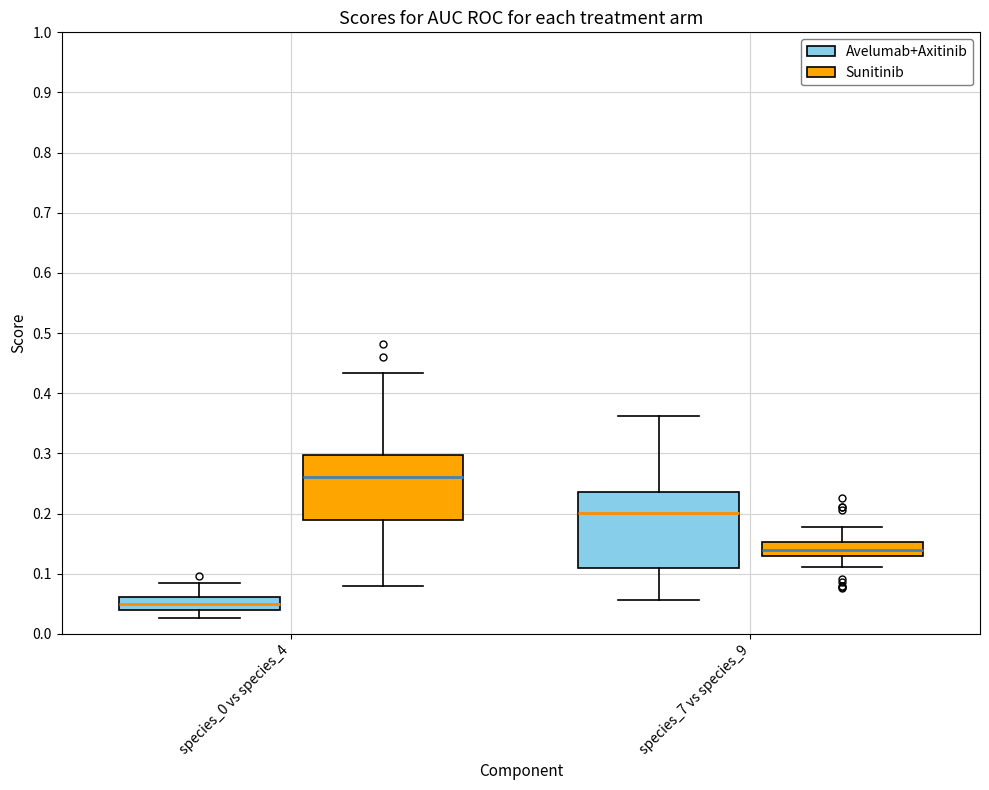

Where does the median line of the box for species_7 vs species_9 (Sunitinib) sit on the y-axis? The values are not printed on the chart, so give them approximately, as read against the axis.

0.14